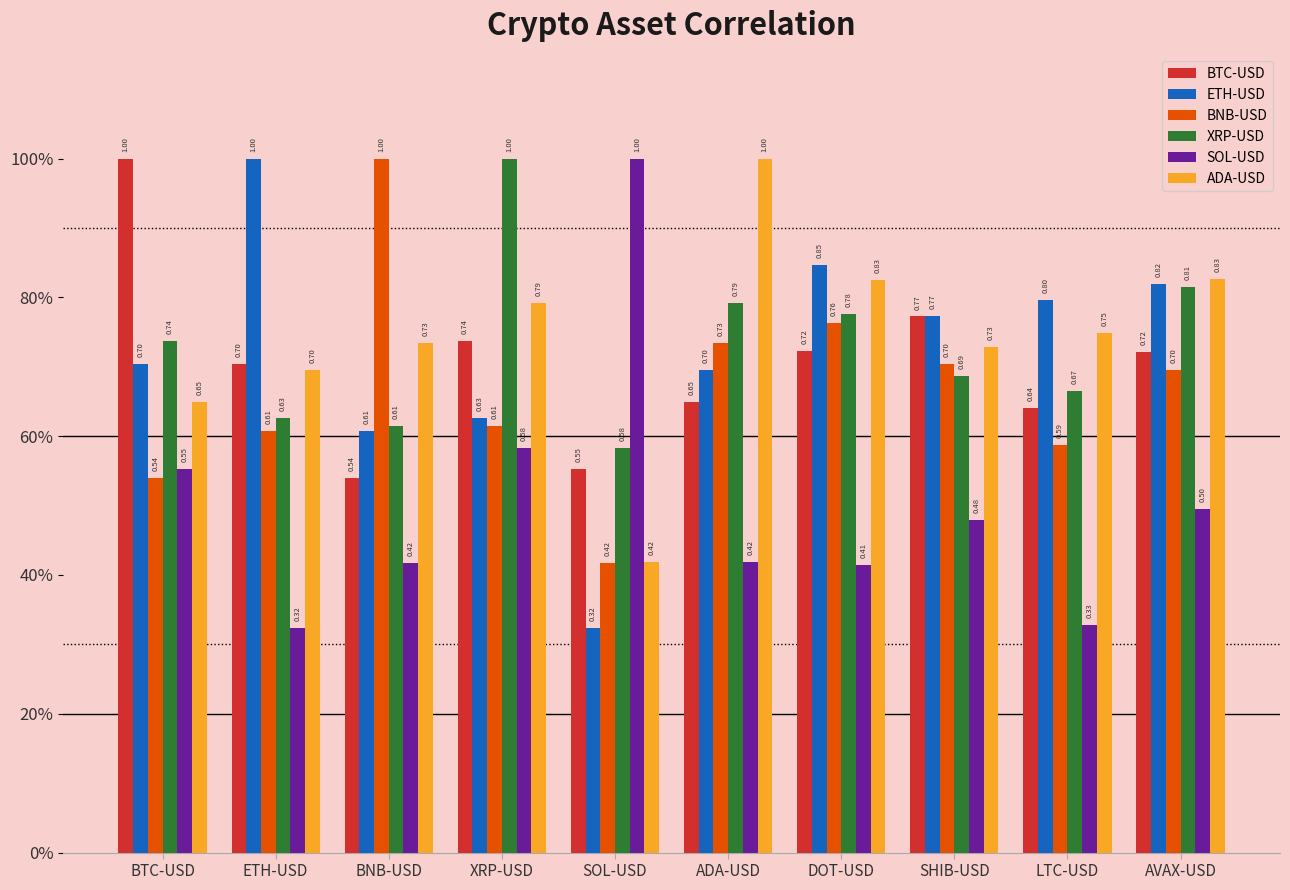

Does the chart contain stacked bars?

No